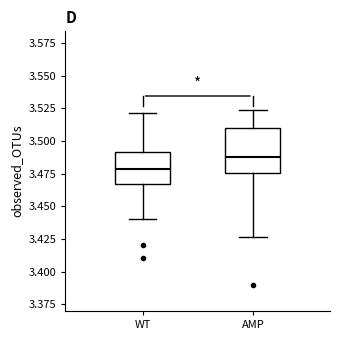

Reading left to right, read every box against the y-axis: the position of its median line, the range the box covers, and the ends of its whiskers. The values are not printed on the chart, so give them approximately, as read against the axis.

WT: median 3.480, box 3.465 to 3.490, whiskers 3.440 to 3.520
AMP: median 3.490, box 3.475 to 3.510, whiskers 3.425 to 3.525